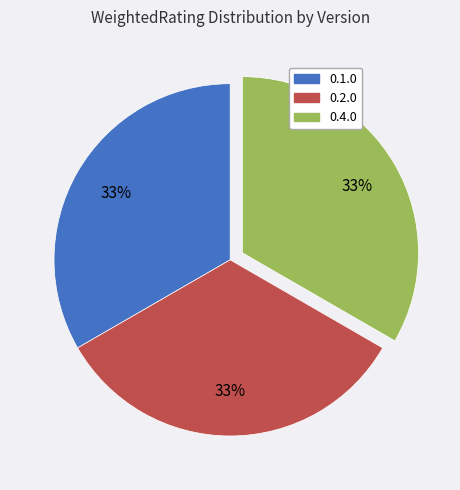

Do 0.4.0 and 0.2.0 together represent more than half of the pie?

Yes